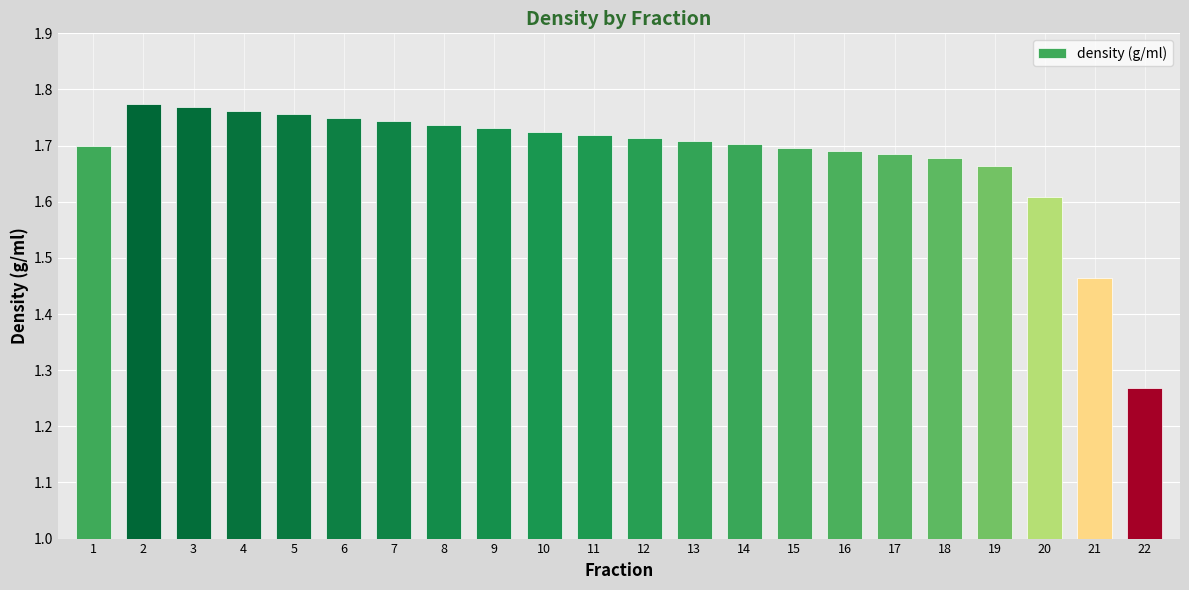

What is the sum of all values?

37.0